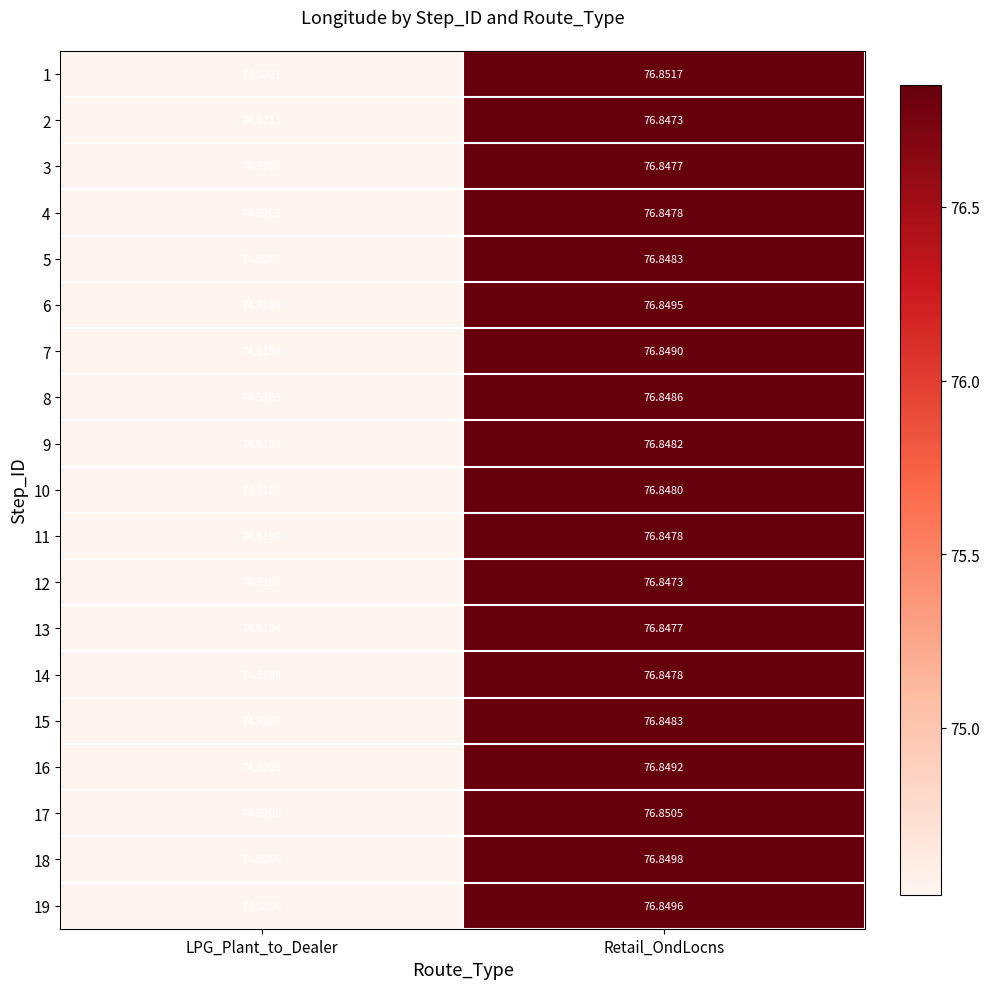

Which label corresponds to the largest value in the chart?

Retail_OndLocns